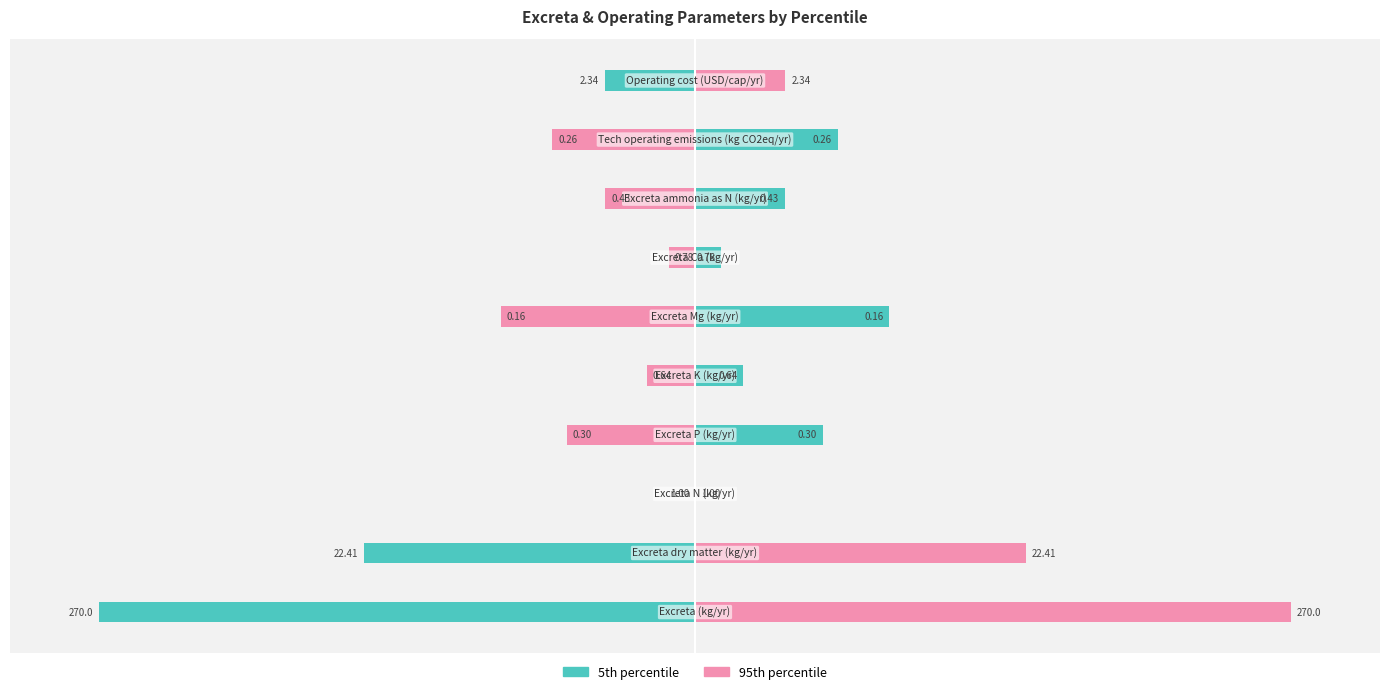

How many bars are there in each group?

2